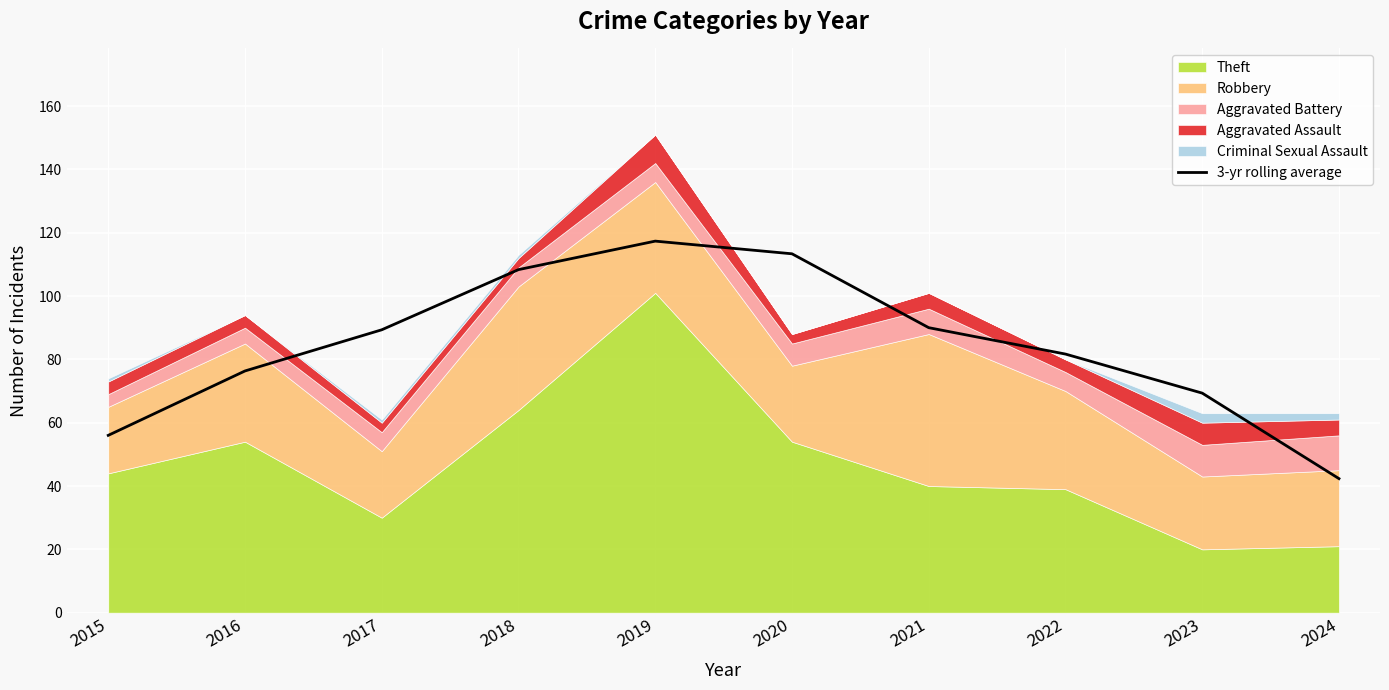

Which category has the highest value in the 3-yr rolling average series?

2019